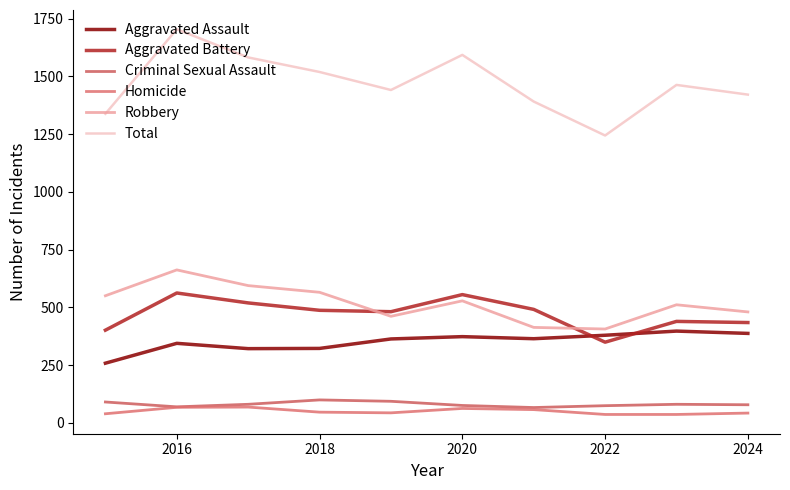

At how many categories does at least one series exceed 1381?

8